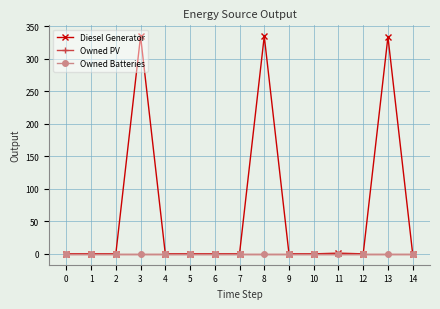

The Owned PV series shows 0 at 10. True or false?

True